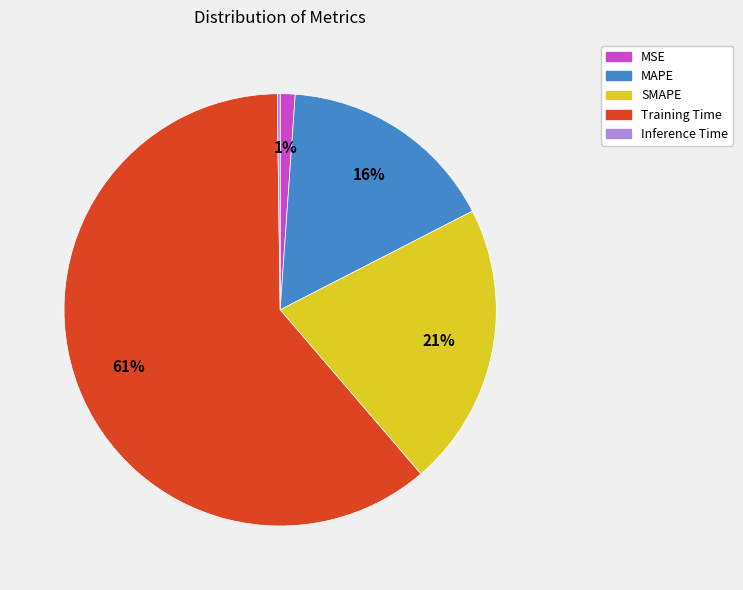

True or false: SMAPE accounts for 21% of the total.

True